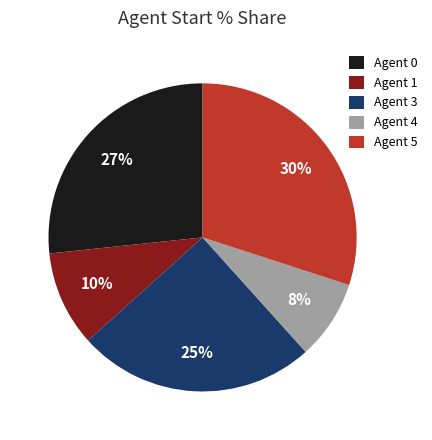

To the nearest percent, what is the difference between the Agent 0 and Agent 3 slice percentages?

2%